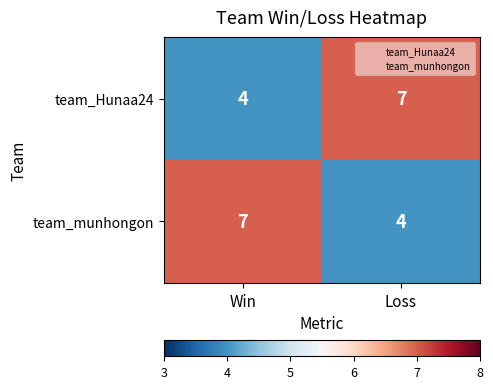

What is the average value of the team_Hunaa24 series?

6